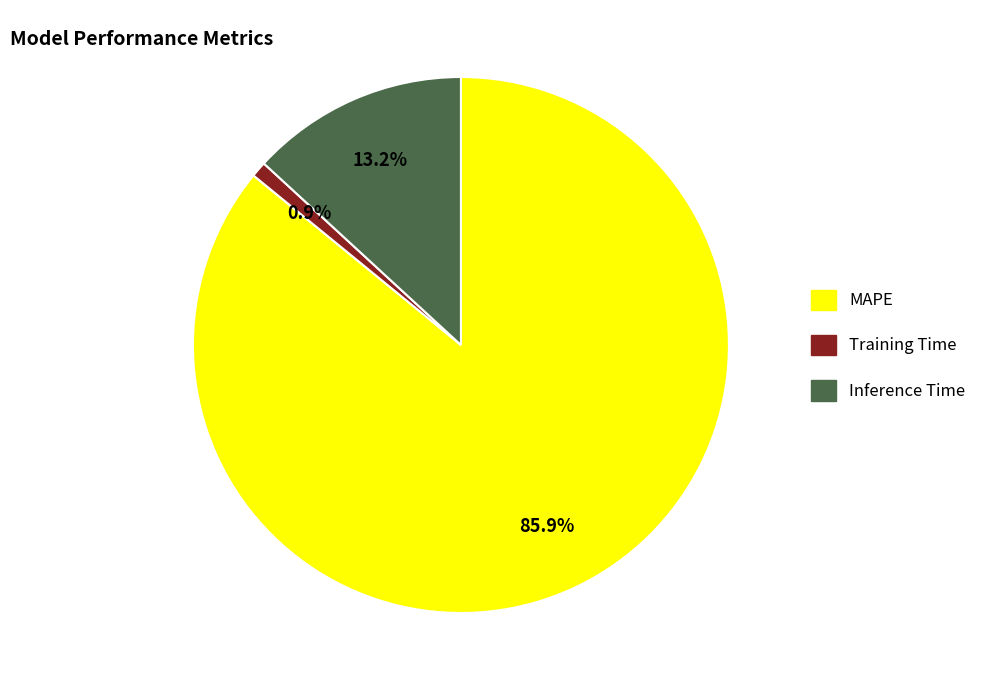

To the nearest percent, what is the average slice percentage?

33%